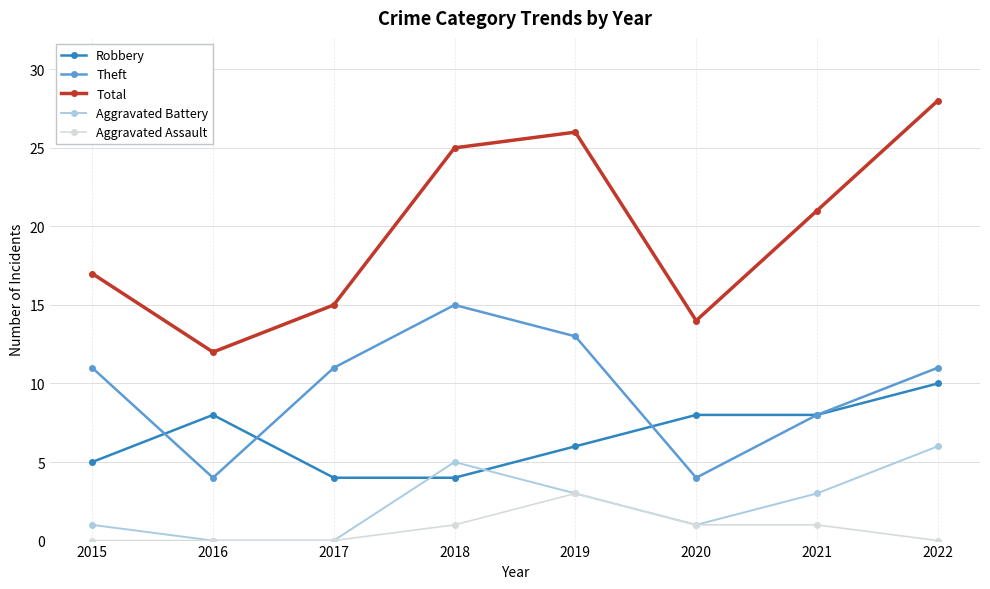

How many series are shown in this chart?

5